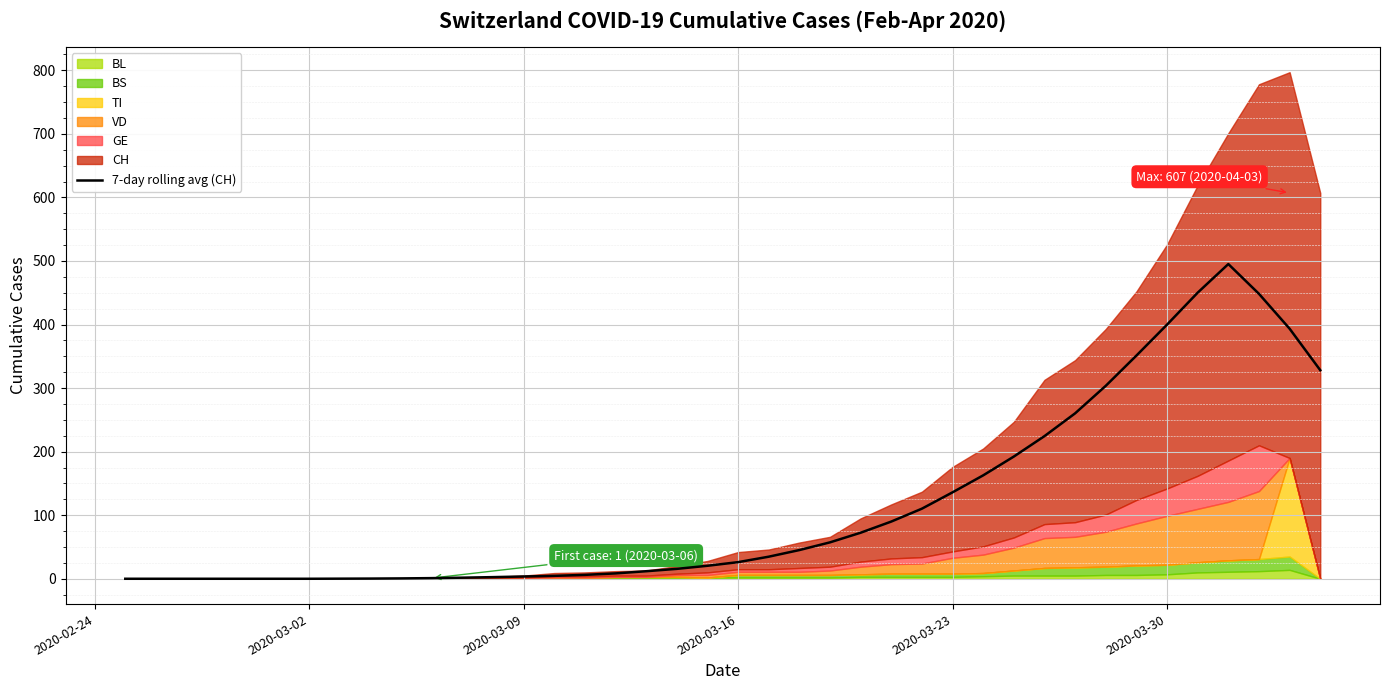

What is the maximum value for 7-day rolling avg (CH)?

495.1